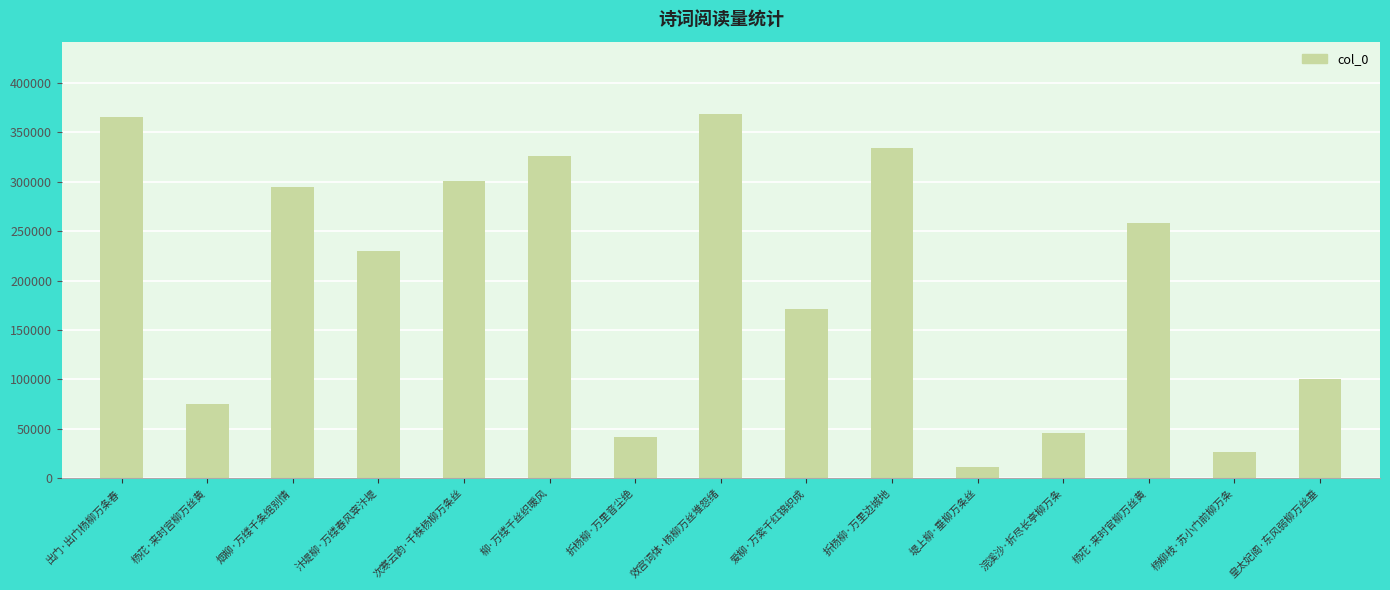

What is the change in value from 柳·万缕千丝织暖风 to 折杨柳·万里音尘绝?

-284802